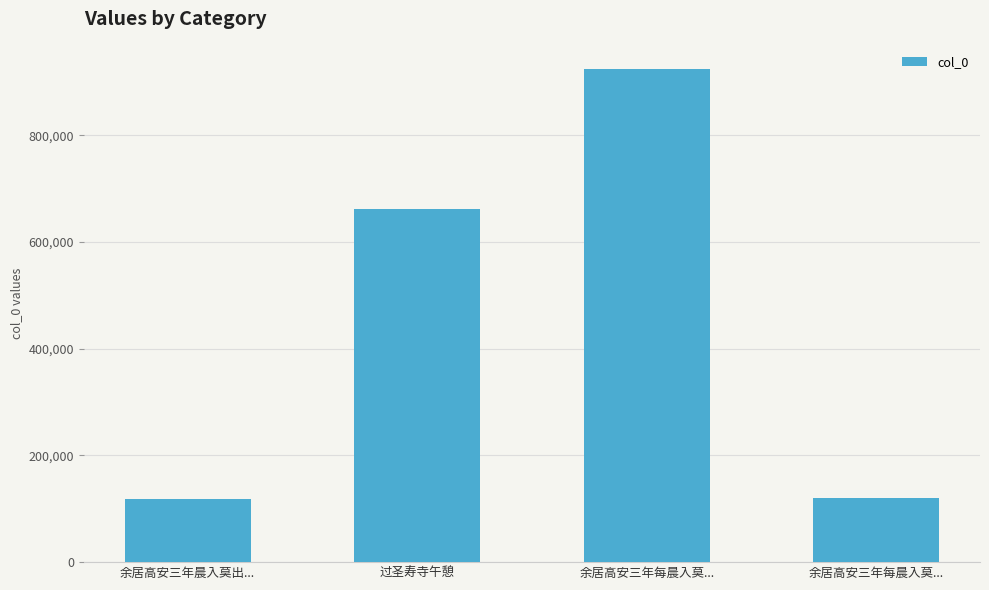

The chart shows a value of 73634 at 余居高安三年晨入莫出.... True or false?

False